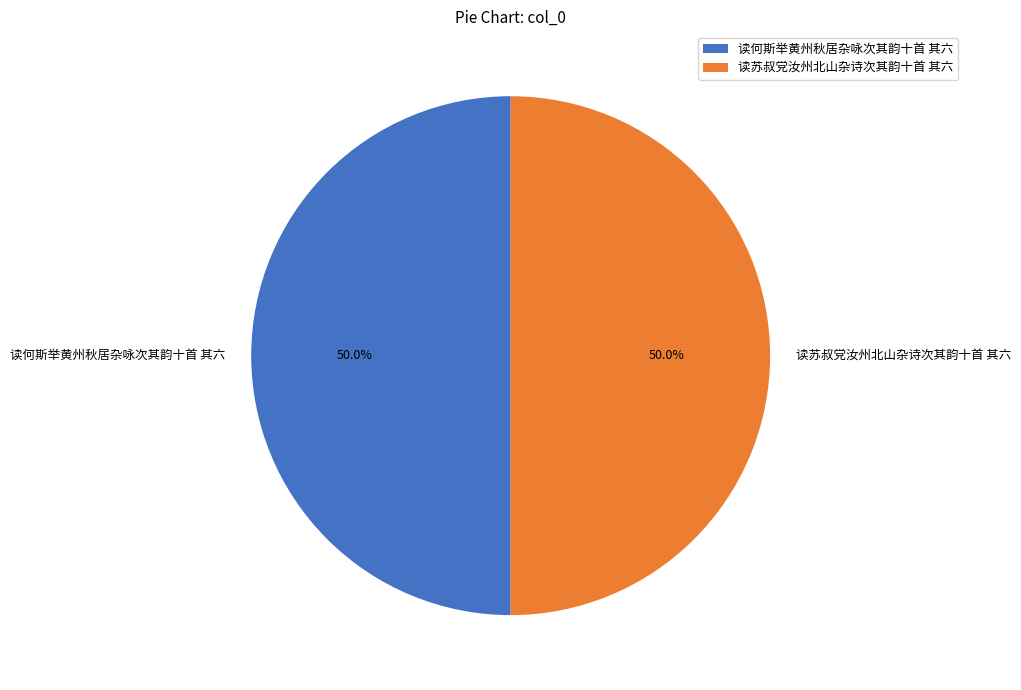

To the nearest percent, what portion does 读苏叔党汝州北山杂诗次其韵十首 其六 represent?

50%